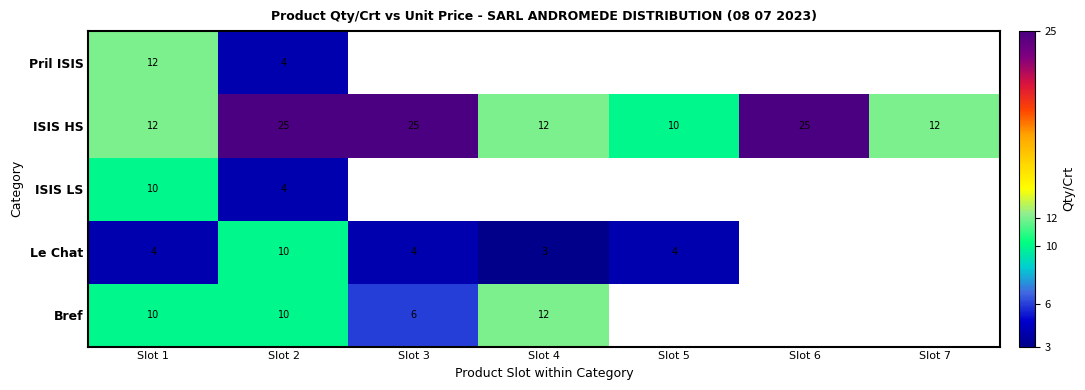

The value of Pril ISIS at Slot 2 is 6.8. True or false?

False